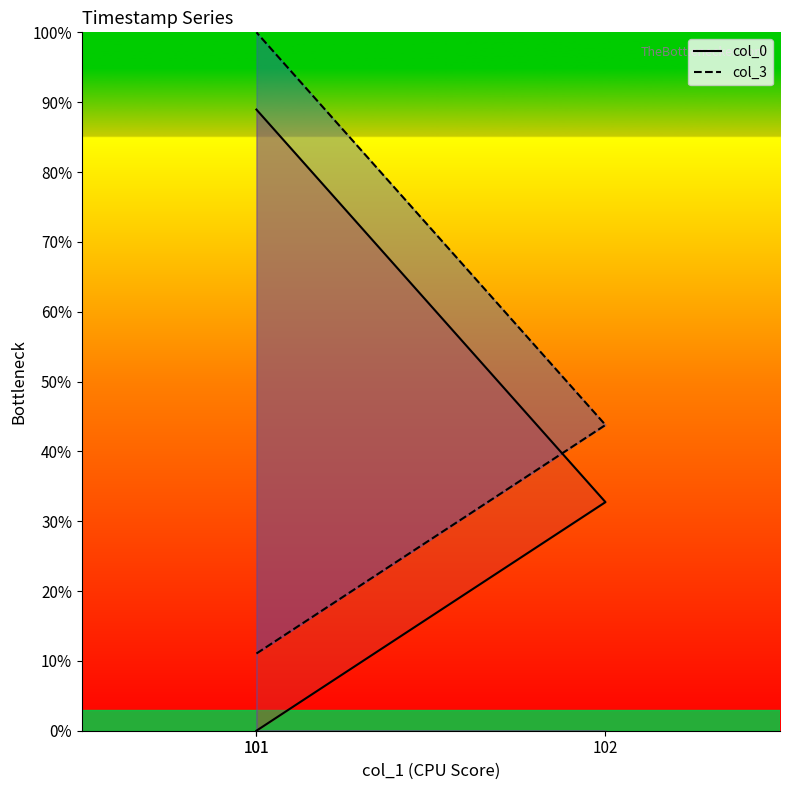

What are all the series names shown in the legend?

col_0, col_3